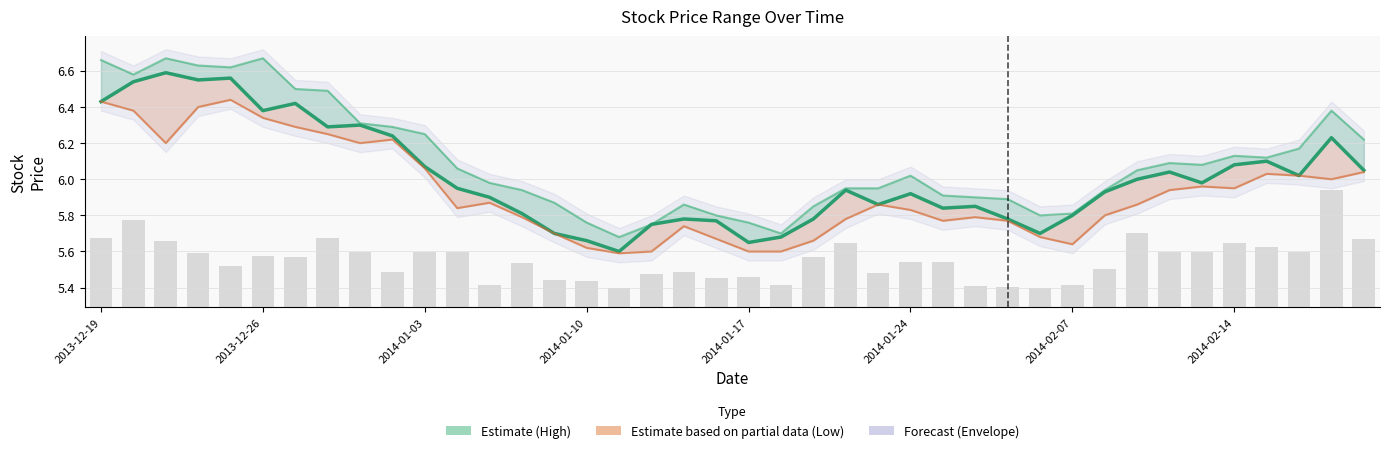

What is the average value of the Volume (scaled) series?

0.3